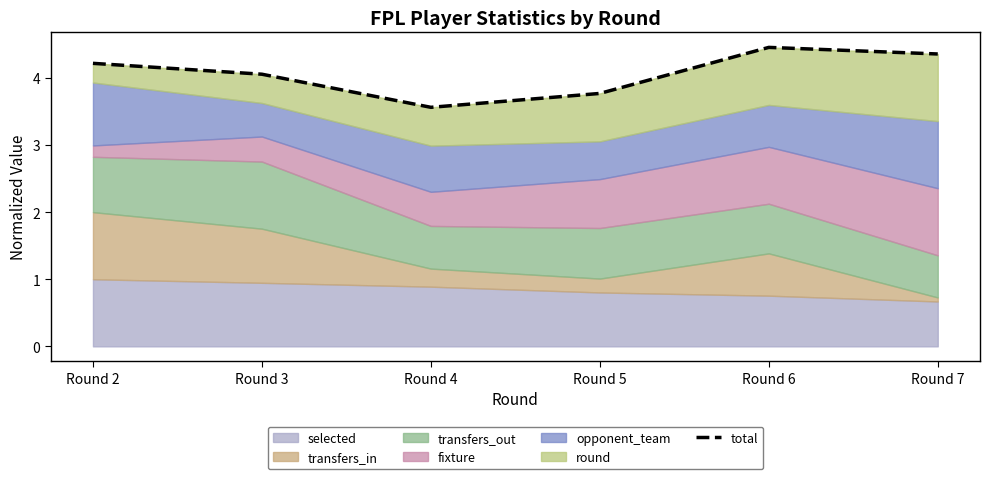

True or false: there are more than 1 points higher than both neighbors.

False